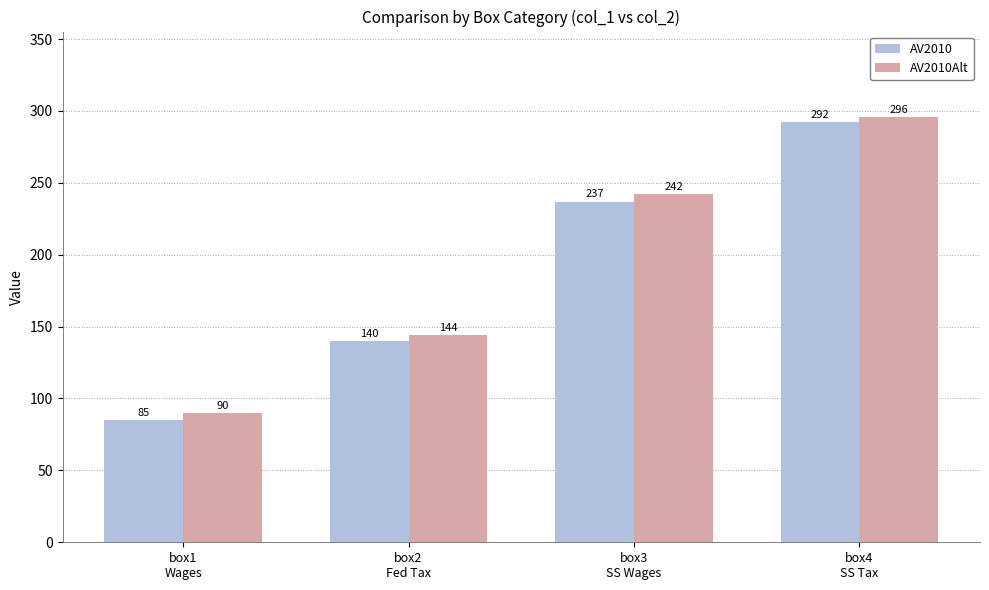

Which category has the highest value in the AV2010 series?

box4
SS Tax